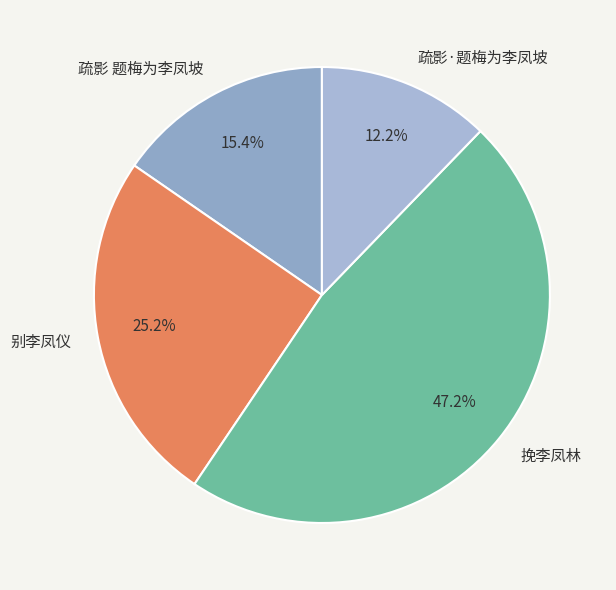

The 别李凤仪 slice represents 36% of the pie. True or false?

False